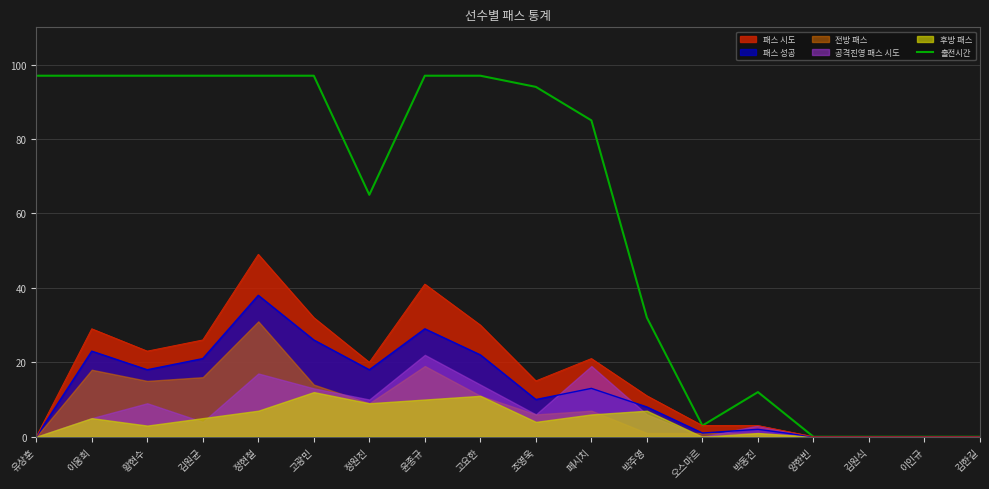

Approximately how many times larger is the value at 박동진 compared to 오스마르?

4.0